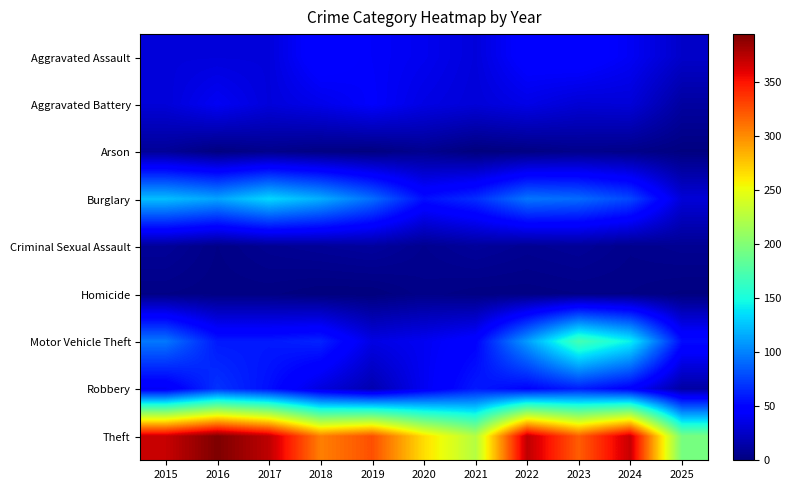

Reading right to left, extract all data points from this chart.

Aggravated Assault: 2025=26	2024=41	2023=50	2022=48	2021=32	2020=39	2019=43	2018=50	2017=32	2016=32	2015=32
Aggravated Battery: 2025=12	2024=31	2023=30	2022=36	2021=31	2020=35	2019=44	2018=37	2017=32	2016=41	2015=31
Arson: 2025=1	2024=4	2023=5	2022=2	2021=0	2020=6	2019=1	2018=2	2017=5	2016=1	2015=9
Burglary: 2025=31	2024=77	2023=91	2022=95	2021=67	2020=55	2019=92	2018=117	2017=133	2016=113	2015=123
Criminal Sexual Assault: 2025=7	2024=5	2023=9	2022=7	2021=10	2020=6	2019=11	2018=9	2017=7	2016=3	2015=9
Homicide: 2025=1	2024=3	2023=3	2022=2	2021=2	2020=4	2019=0	2018=0	2017=2	2016=2	2015=3
Motor Vehicle Theft: 2025=54	2024=143	2023=171	2022=110	2021=49	2020=40	2019=35	2018=63	2017=59	2016=59	2015=96
Robbery: 2025=13	2024=47	2023=61	2022=50	2021=59	2020=40	2019=17	2018=33	2017=55	2016=69	2015=41
Theft: 2025=195	2024=369	2023=319	2022=372	2021=224	2020=266	2019=325	2018=305	2017=372	2016=394	2015=369